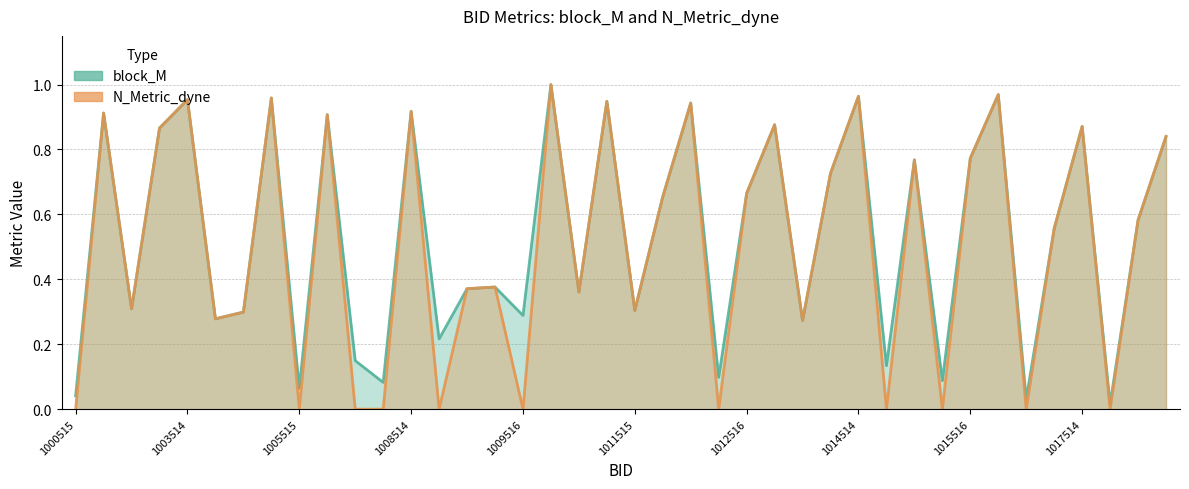

In N_Metric_dyne line, how many points are higher than both neighbors (excluding endpoints)?

14